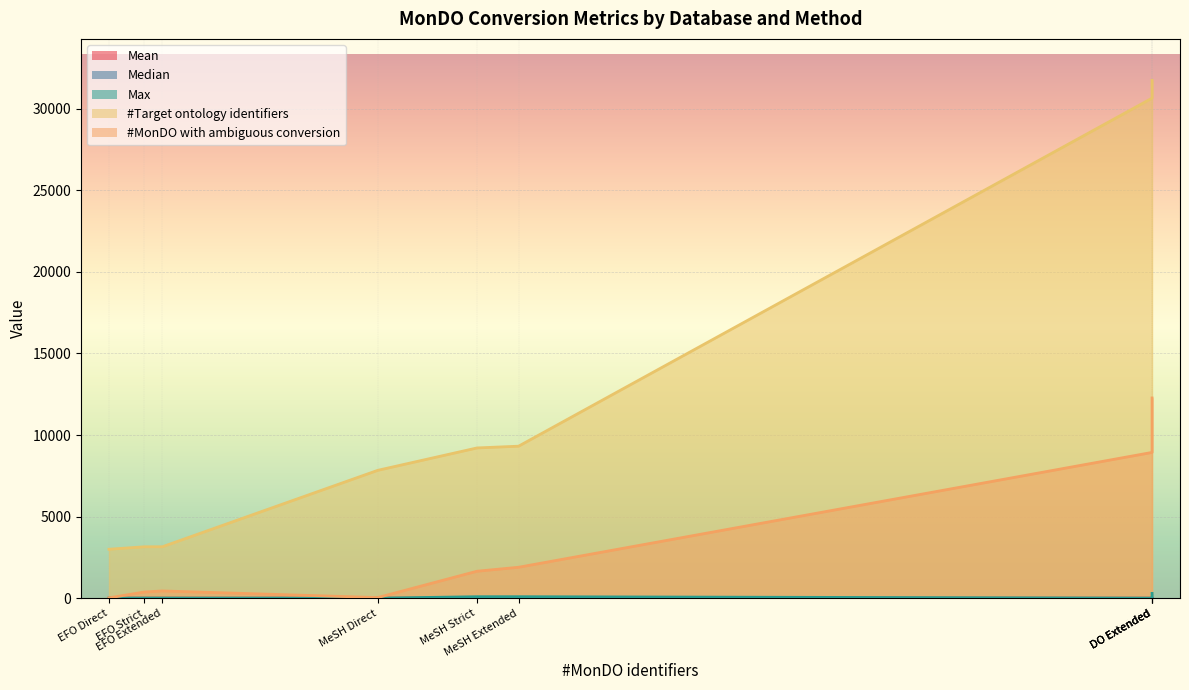

Rank the categories by #MonDO with ambiguous conversion value from highest to lowest.

DO Extended, DO Extended, DO Extended, MeSH Extended, MeSH Strict, EFO Extended, EFO Strict, MeSH Direct, EFO Direct